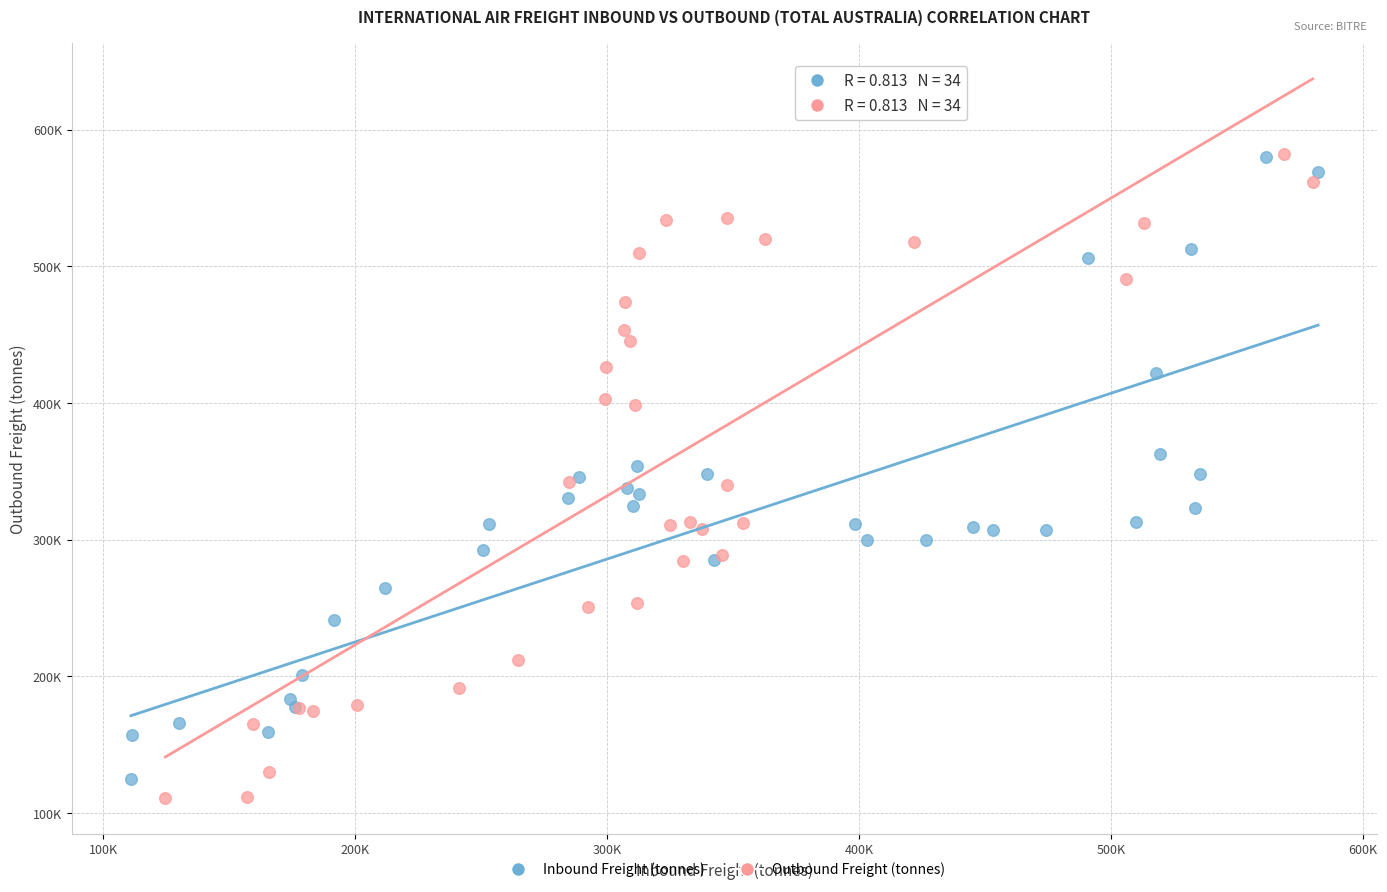

Which series contains the lowest Y value?

Outbound Freight (tonnes)